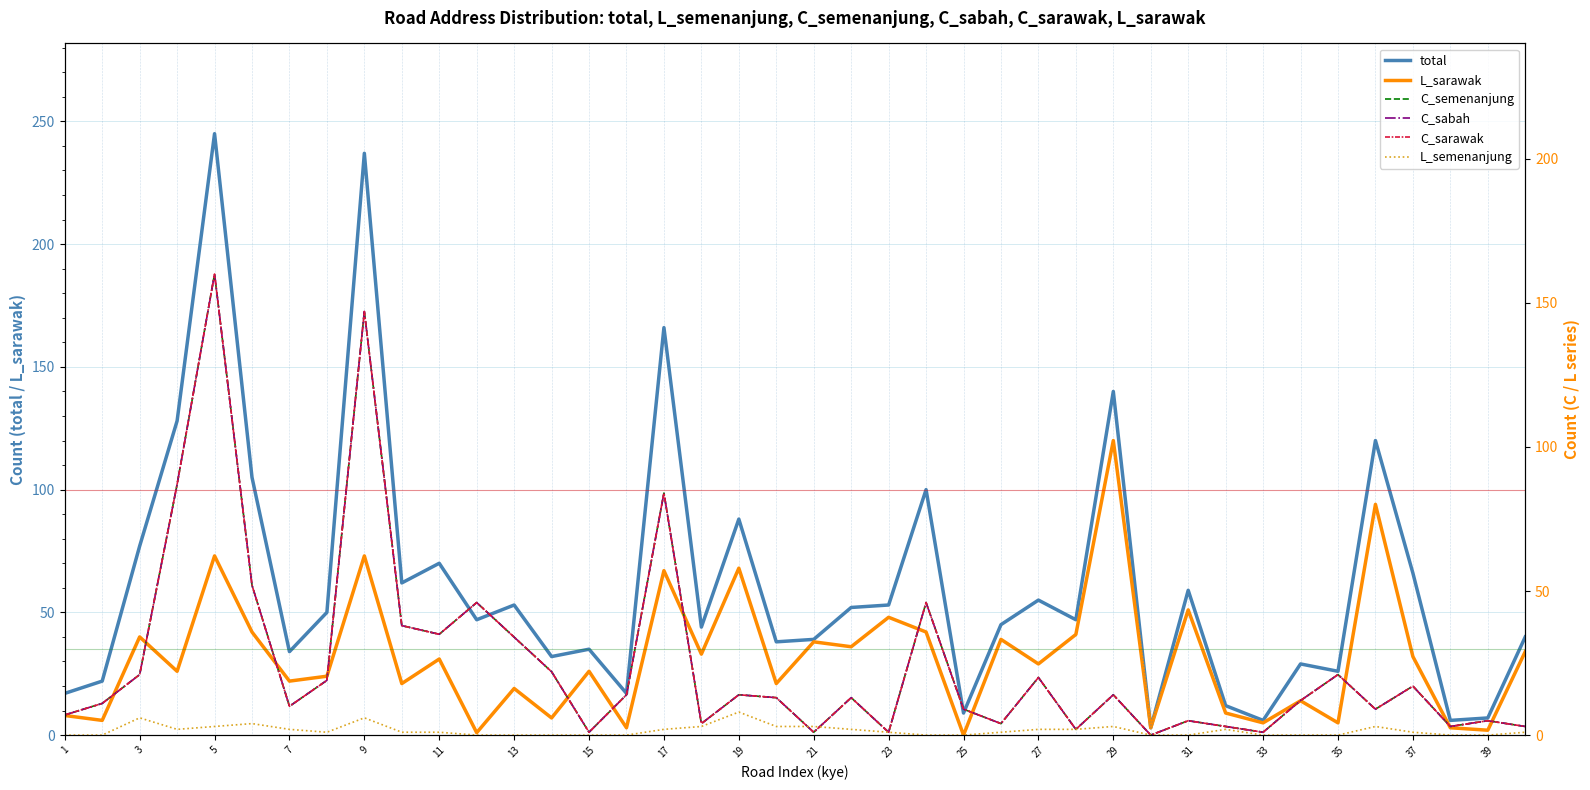

What is the maximum value for total?

245